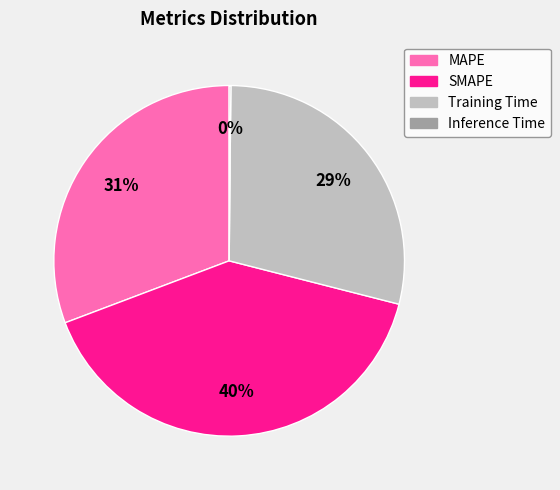

Which slice is the largest?

SMAPE